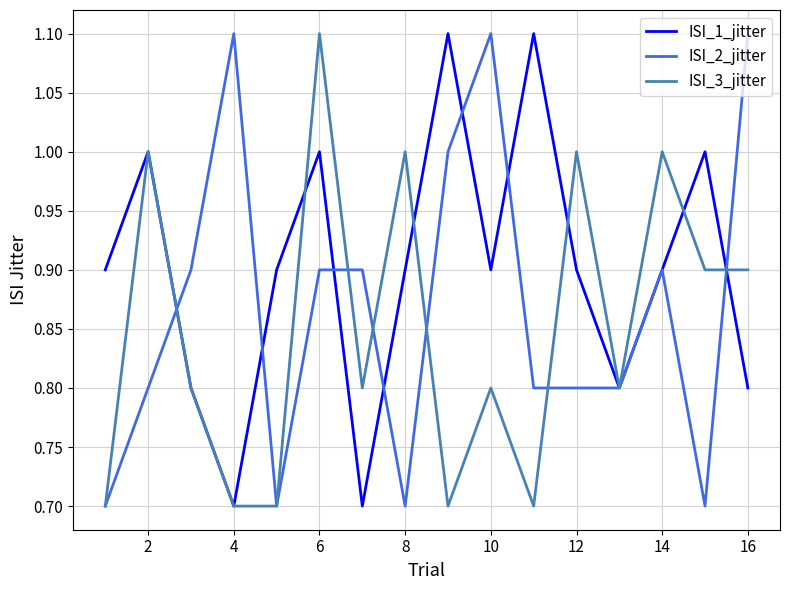

Rank the series by their average value, from lowest to highest.

ISI_3_jitter, ISI_2_jitter, ISI_1_jitter